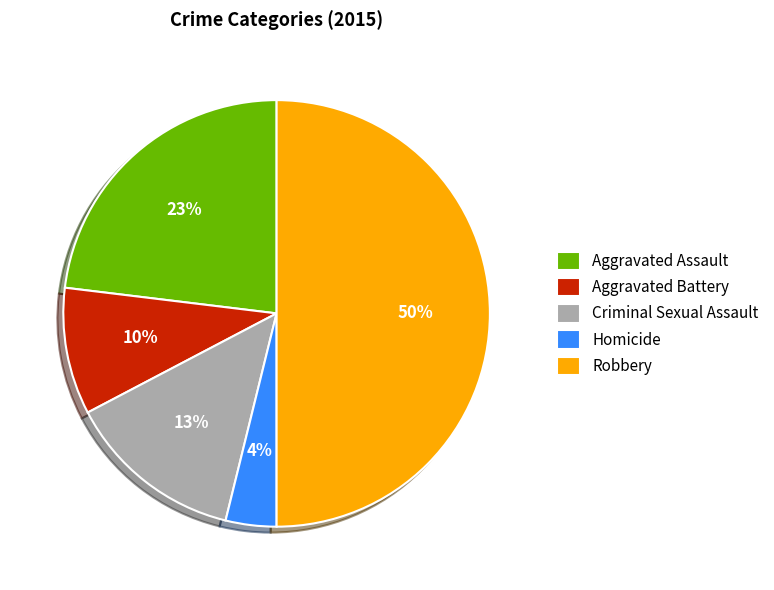

The Robbery slice represents 50% of the pie. True or false?

True